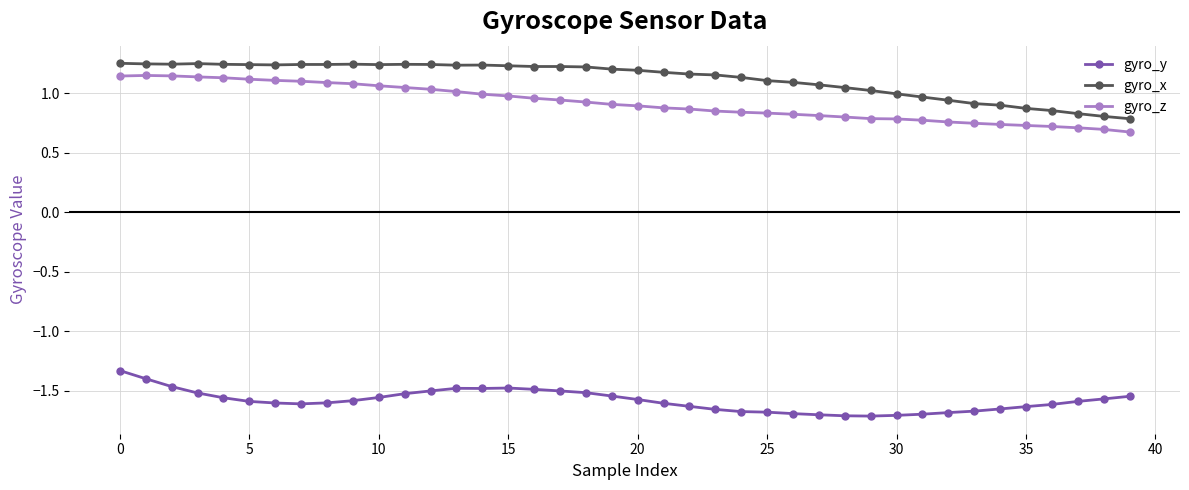

At how many categories does at least one series exceed 0?

40